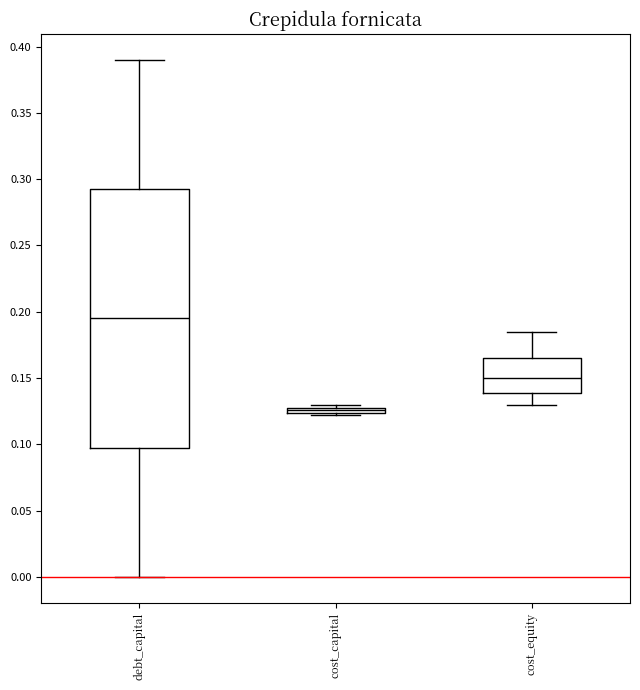

Which box's median line is the lowest?

cost_capital